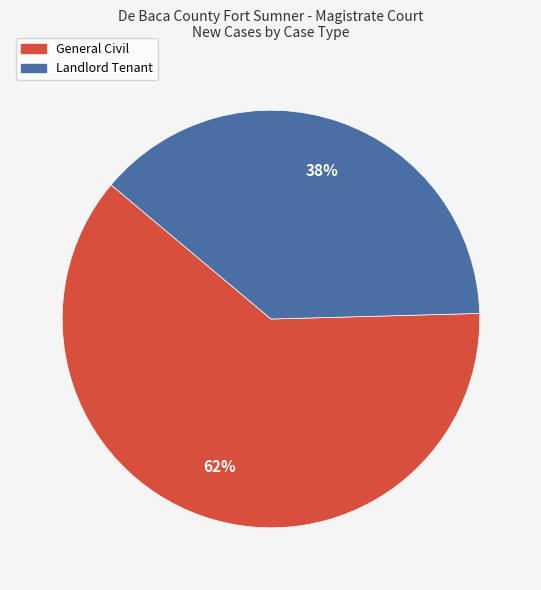

Which slice represents more than half of the pie?

General Civil